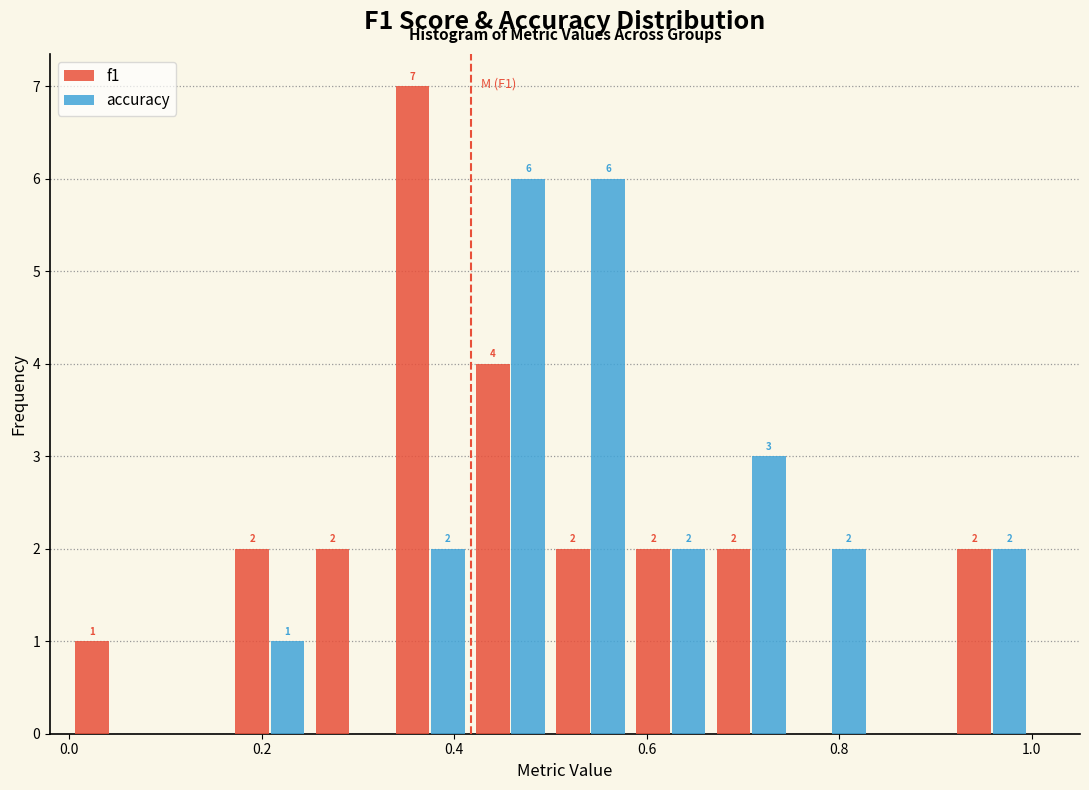

In the f1 series, which range on the x-axis has the tallest bar?

0.34 to 0.42